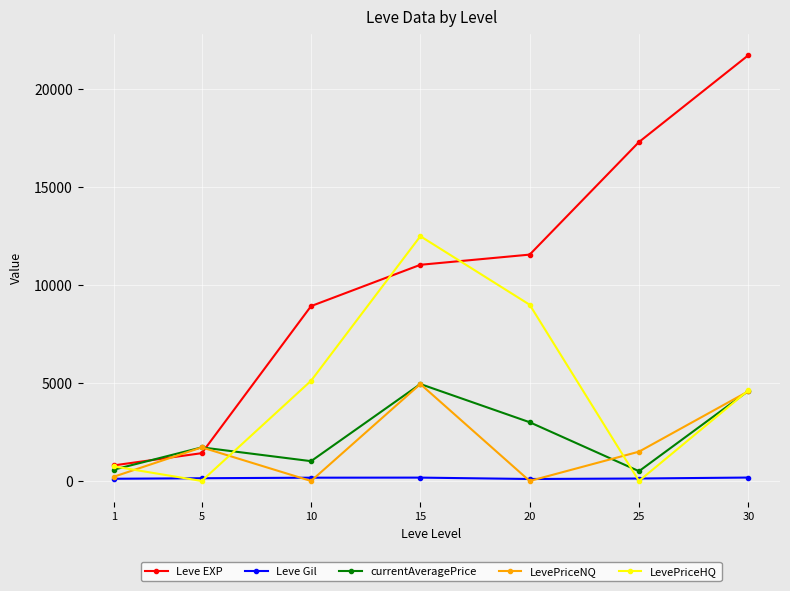

What is the difference between the second highest and minimum values in the Leve Gil series?

71.0